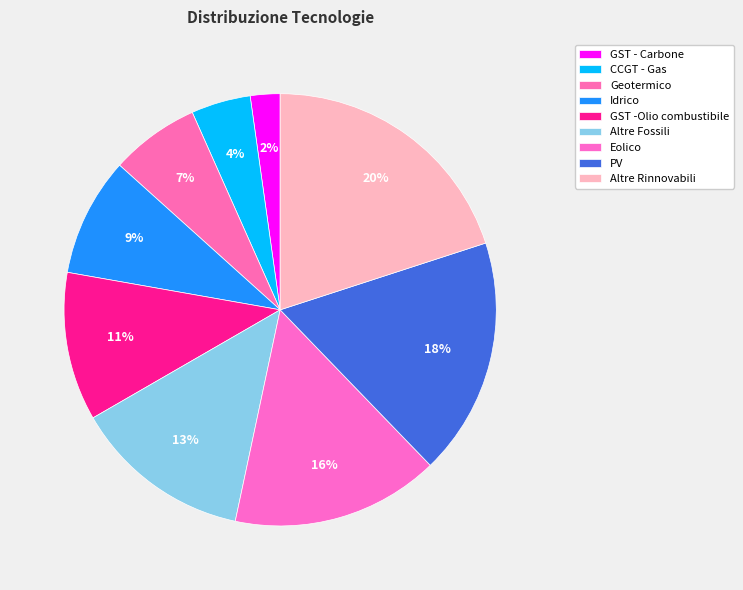

How many slices are in this pie chart?

9